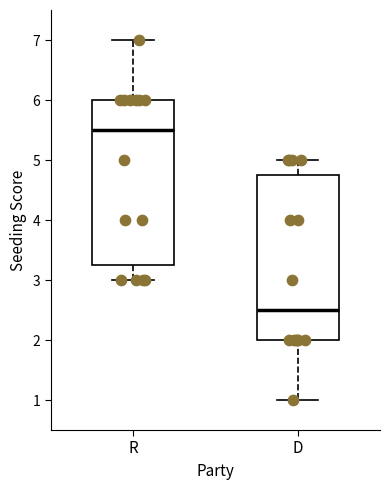

Which box's median line is the highest?

R